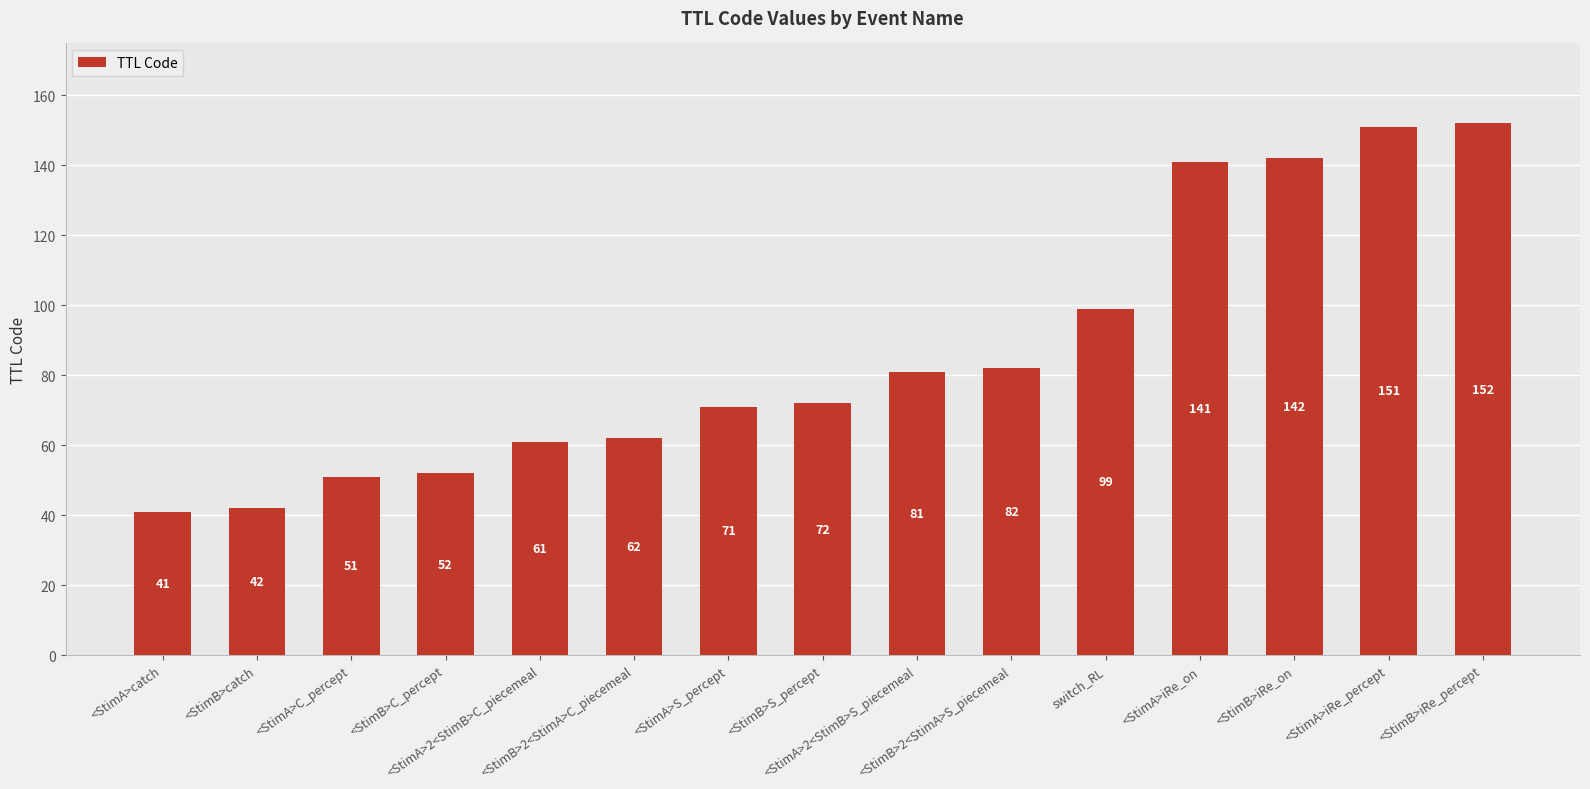

Which label corresponds to the smallest value in the chart?

<StimA>catch